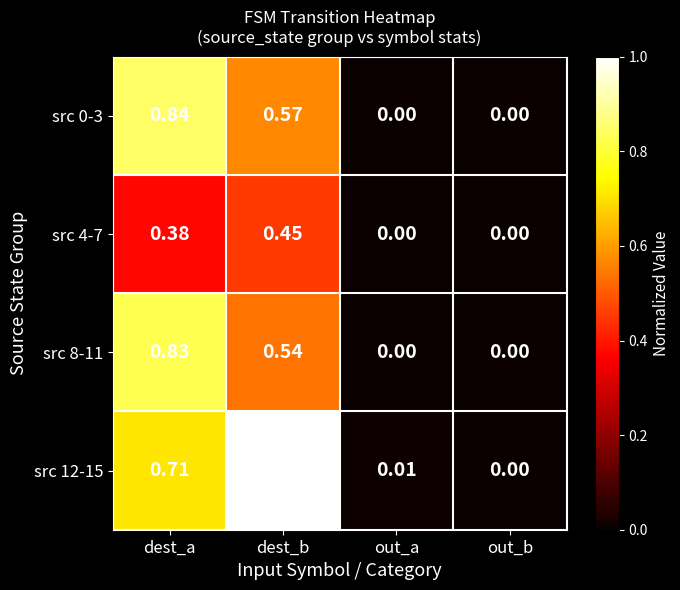

Rank the categories by src 12-15 value from lowest to highest.

out_b, out_a, dest_a, dest_b